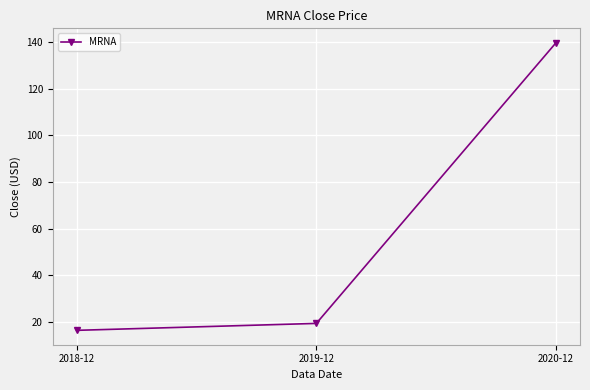

What is the approximate value at 2020-12?

139.8